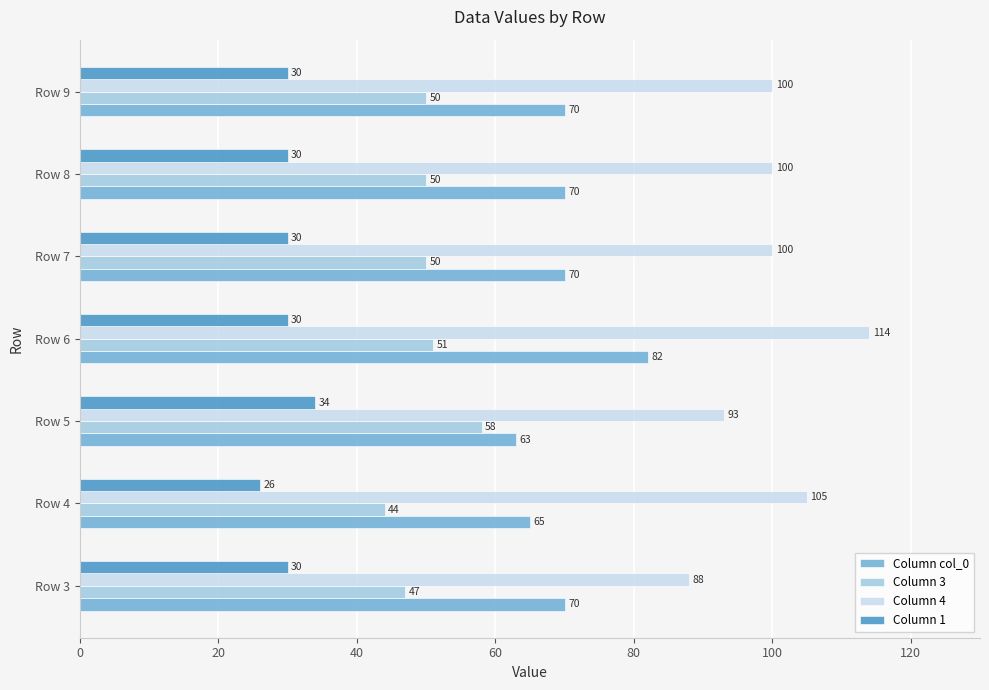

What is the approximate value of Column col_0 at Row 8, to the nearest 10?

70